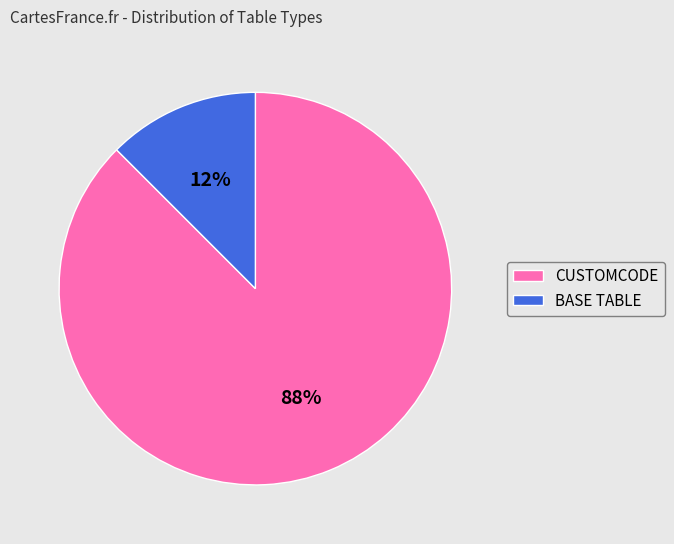

Which has a higher value, CUSTOMCODE or BASE TABLE?

CUSTOMCODE